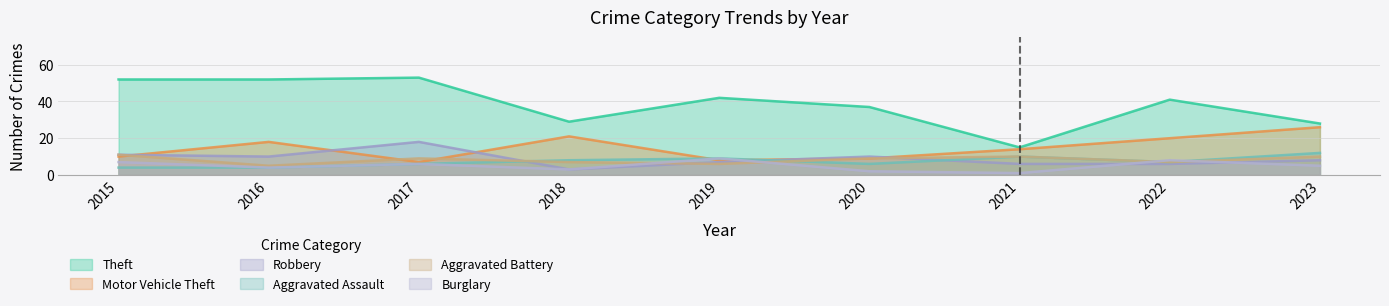

Rank the categories by Theft value from lowest to highest.

2021, 2023, 2018, 2020, 2022, 2019, 2015, 2016, 2017